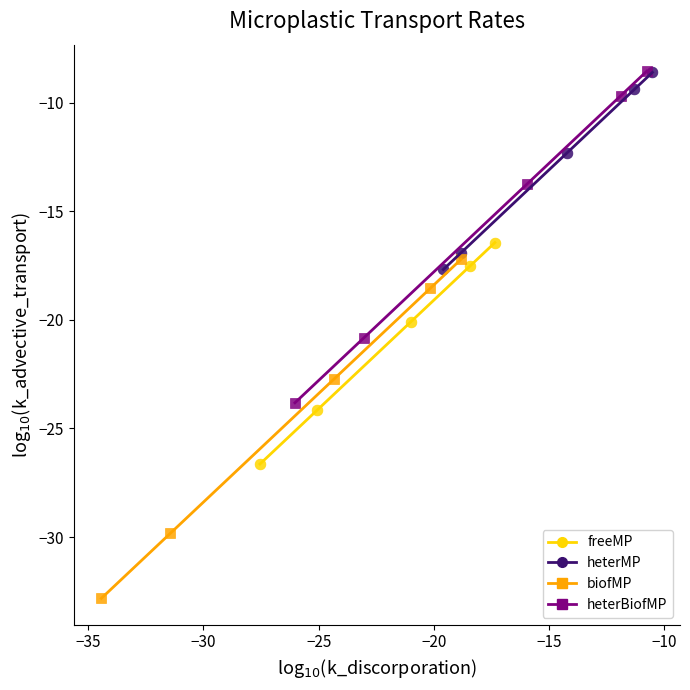

Which series has the widest spread of Y values?

biofMP